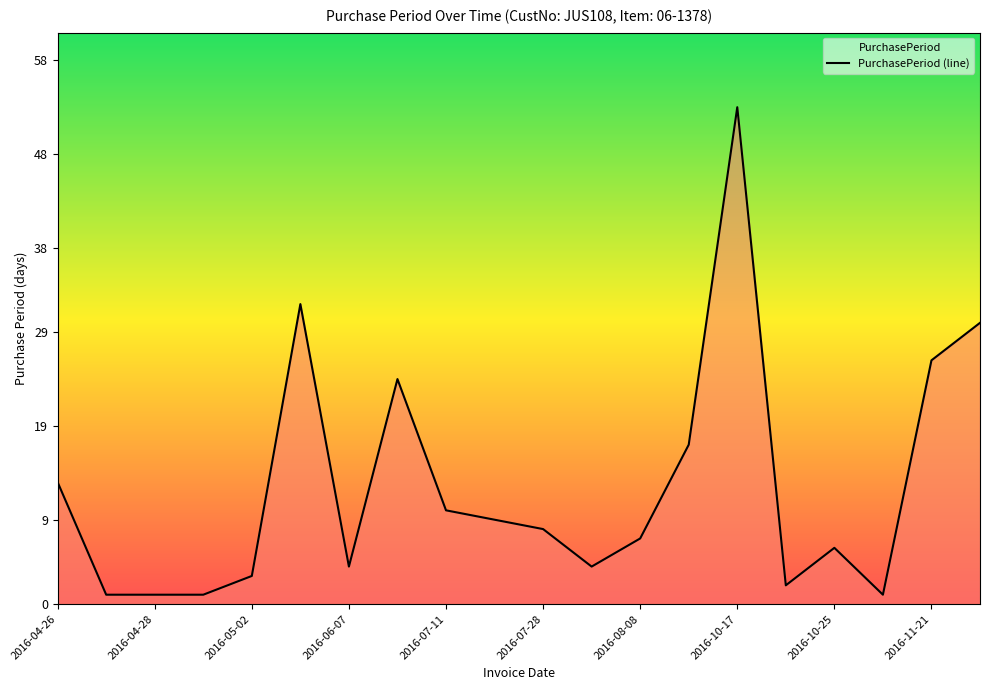

True or false: the data shows 6 at 2016-07-20.

False